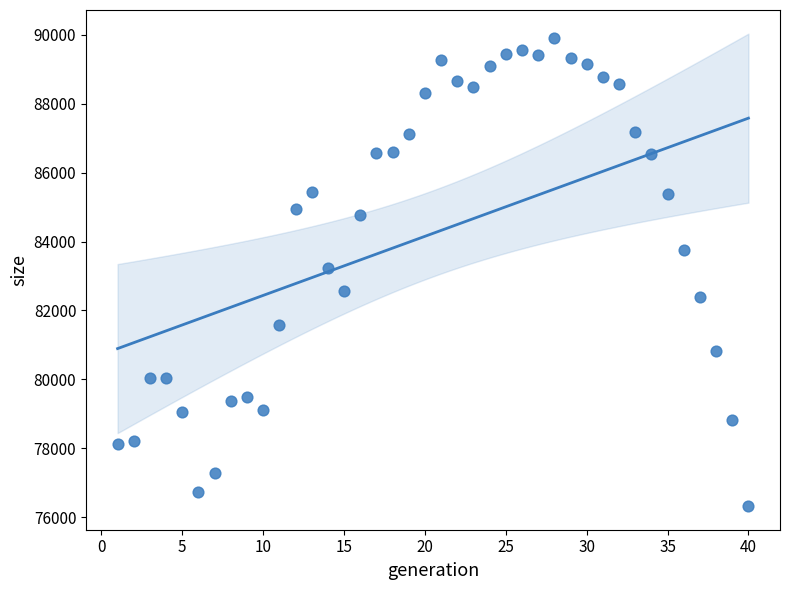

What is the range of X values (max minus min)?

39